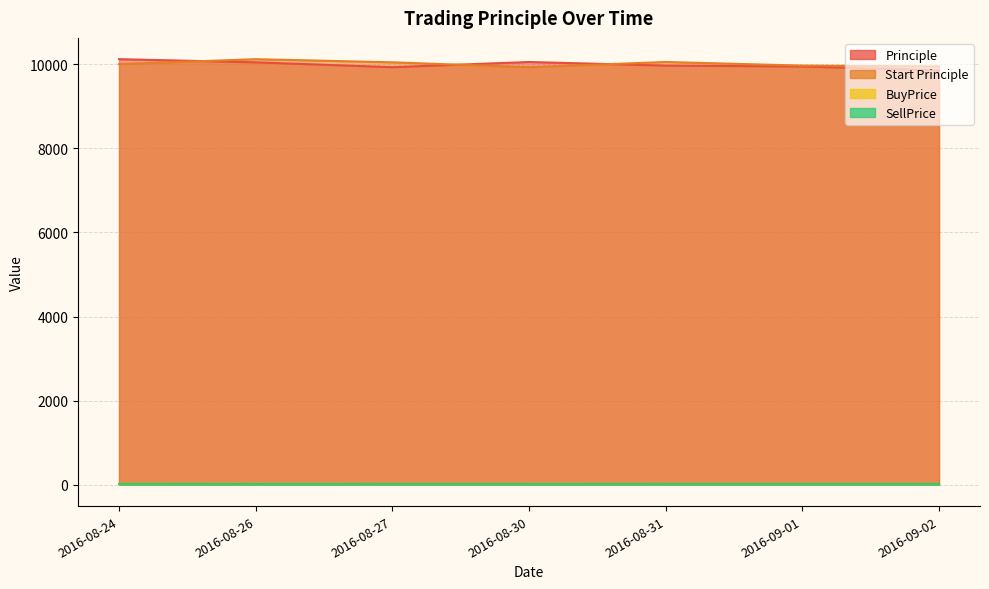

Reading right to left, extract all data points from this chart.

Principle: 2016-09-02=9854.9	2016-09-01=9945.4	2016-08-31=9966.3	2016-08-30=10051.7	2016-08-27=9928.6	2016-08-26=10044.1	2016-08-24=10119.0
Start Principle: 2016-09-02=9945.4	2016-09-01=9966.3	2016-08-31=10051.7	2016-08-30=9928.6	2016-08-27=10044.1	2016-08-26=10119.0	2016-08-24=10000.0
BuyPrice: 2016-09-02=18.7	2016-09-01=18.9	2016-08-31=18.8	2016-08-30=19.4	2016-08-27=19.2	2016-08-26=20.3	2016-08-24=22.7
SellPrice: 2016-09-02=18.9	2016-09-01=19.0	2016-08-31=19.0	2016-08-30=19.1	2016-08-27=19.4	2016-08-26=20.1	2016-08-24=22.5